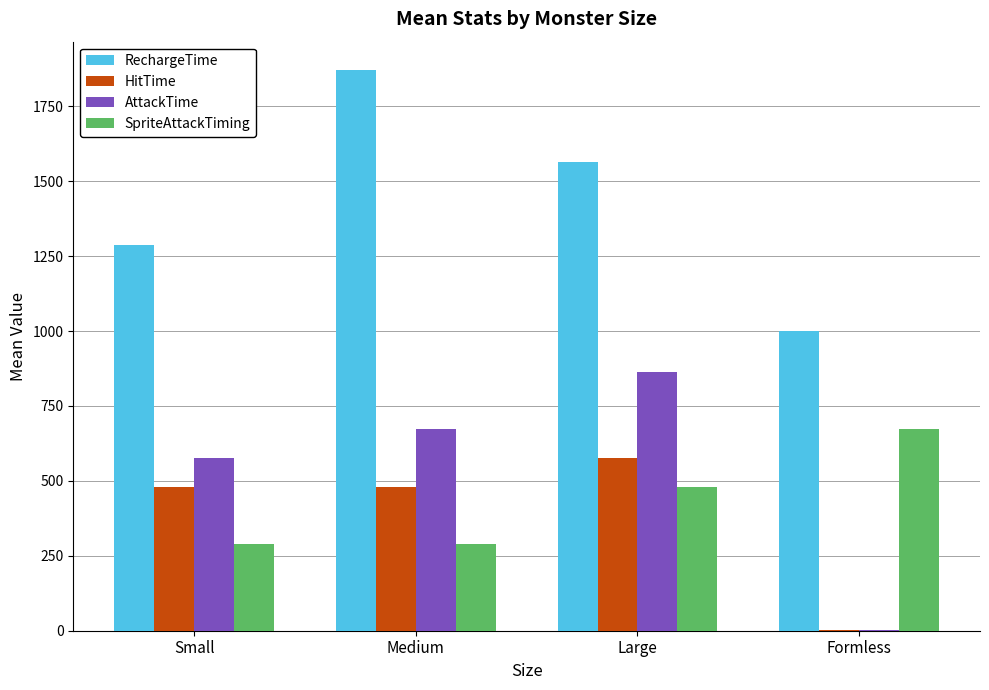

What is the sum of the RechargeTime values at Small and Medium?

3160